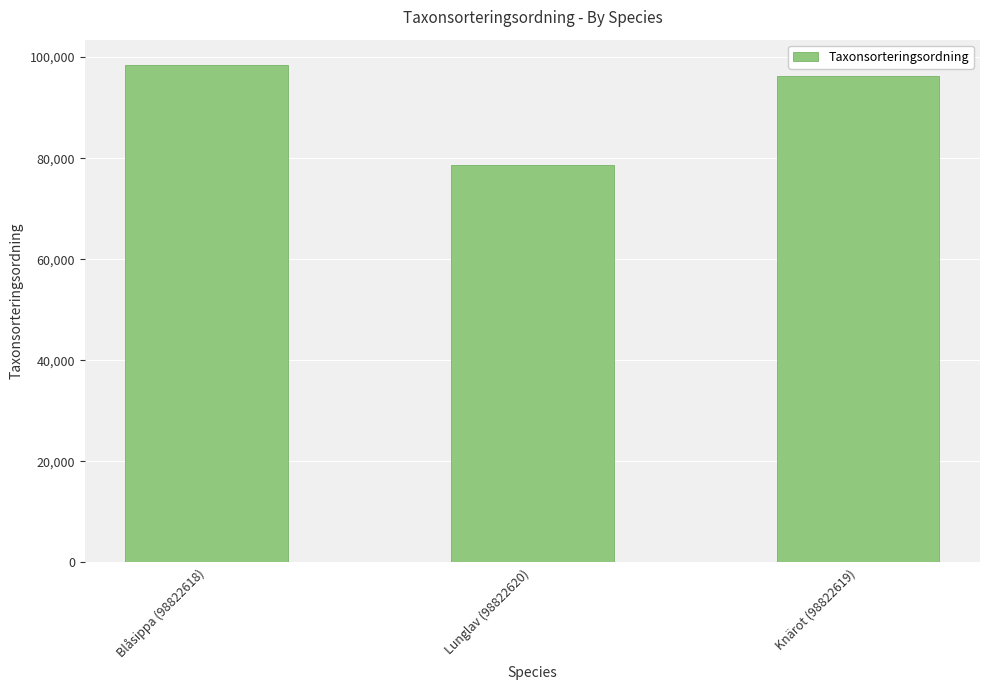

How many distinct data groups are displayed?

1